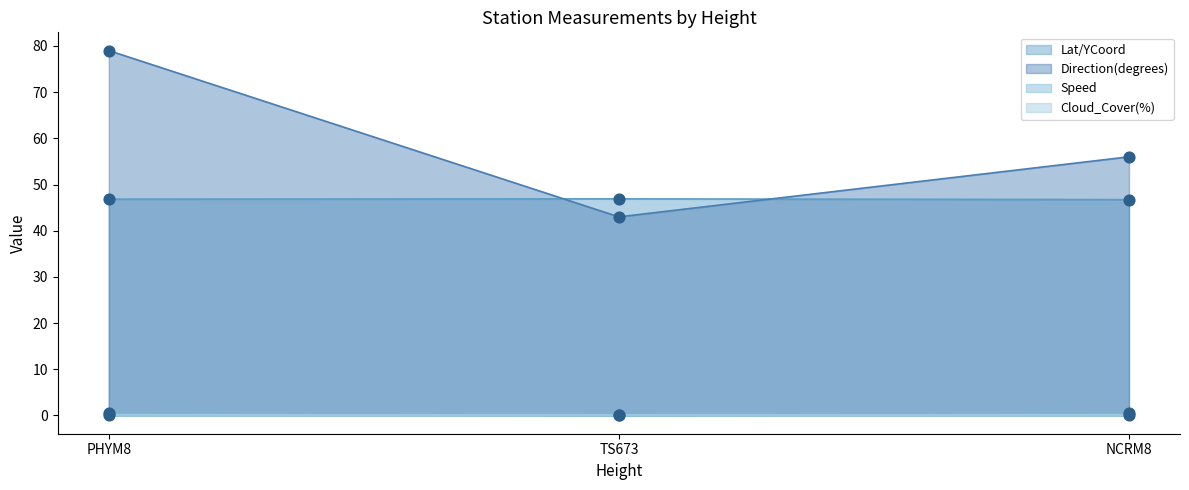

What is the total value across all series at NCRM8?

103.2